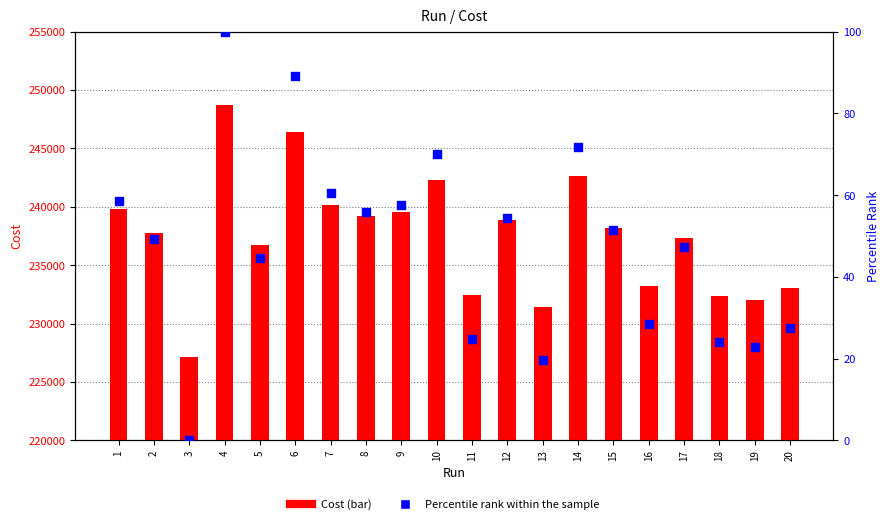

At which category is the sum across all series the highest?

4